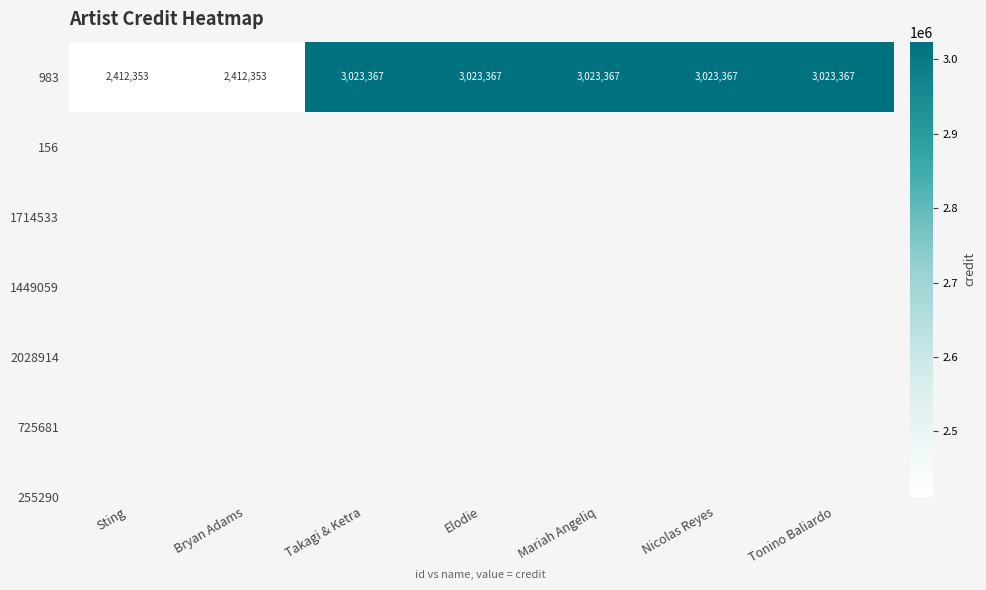

What is the smallest value displayed?

2412353